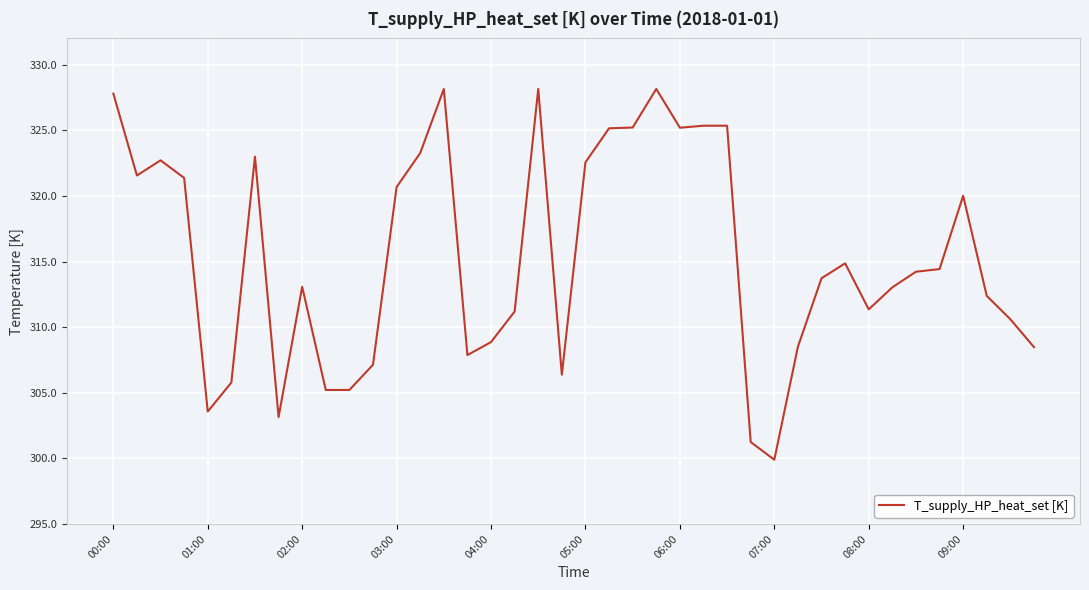

What is the smallest value displayed?

299.9